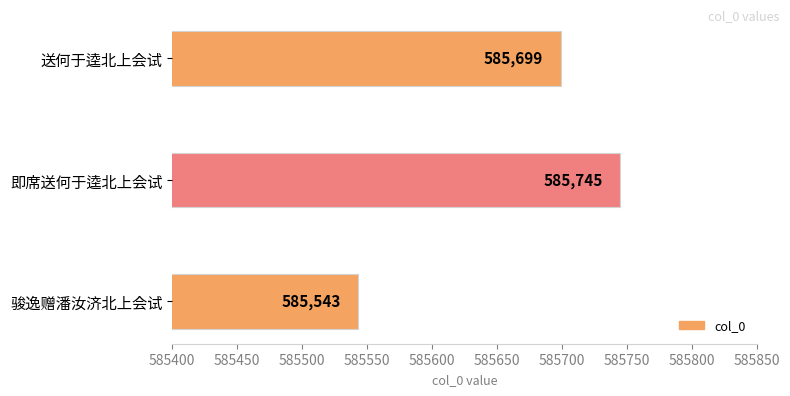

The value at 骏逸赠潘汝济北上会试 is 909384. True or false?

False